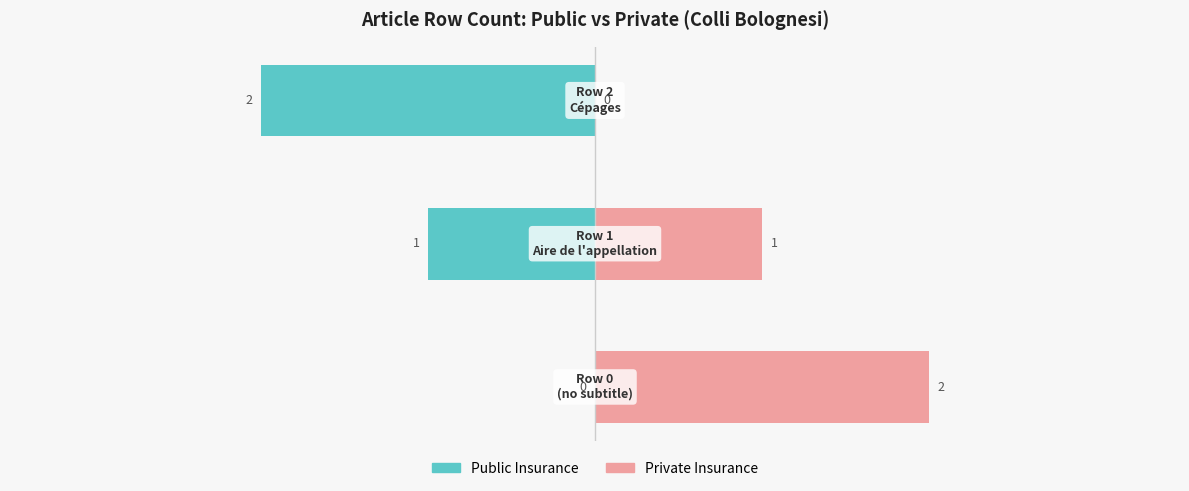

Read the Private Insurance value at −4.

2